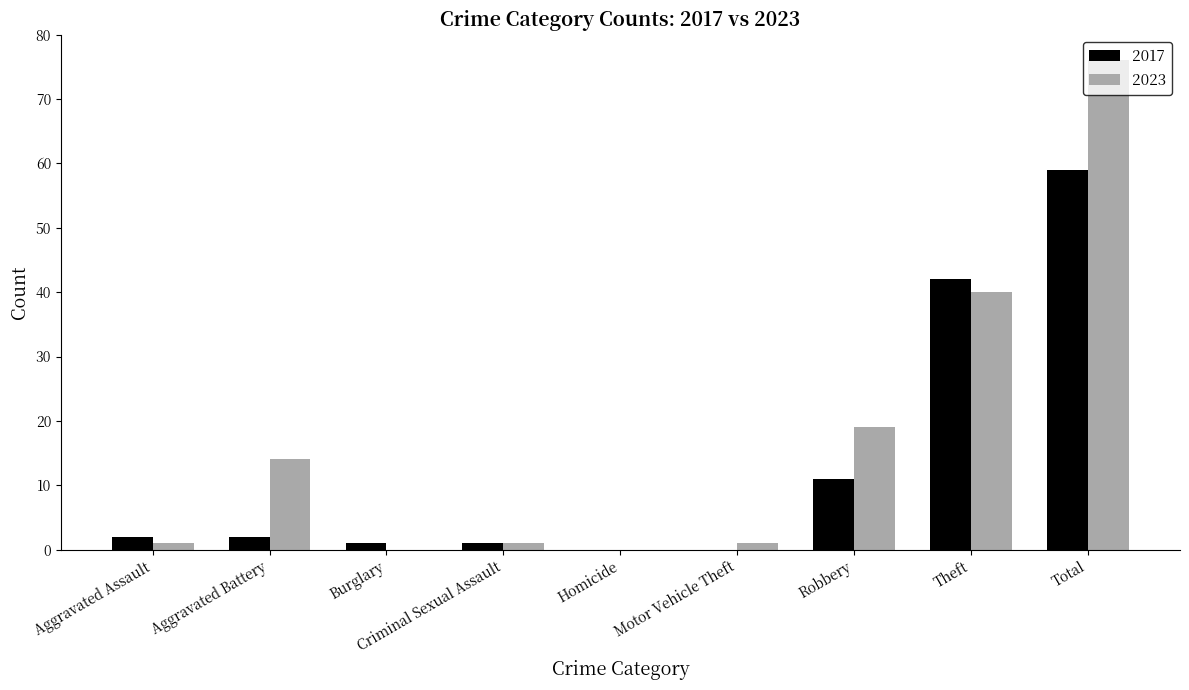

The 2017 series shows 0 at Homicide. True or false?

True